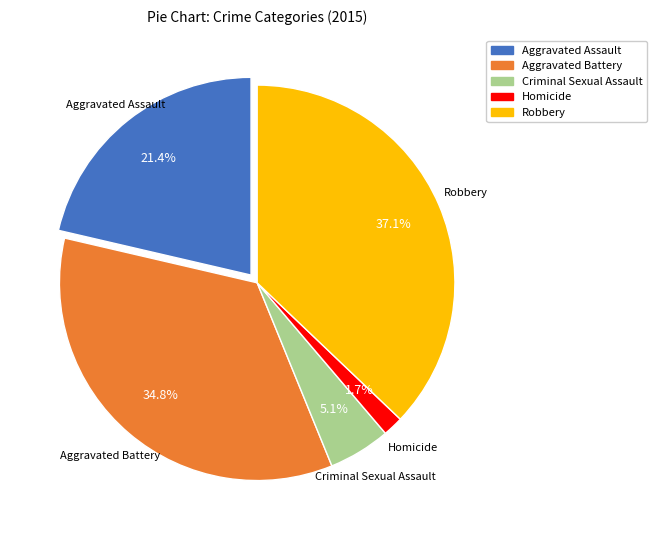

How many segments does this pie chart have?

5